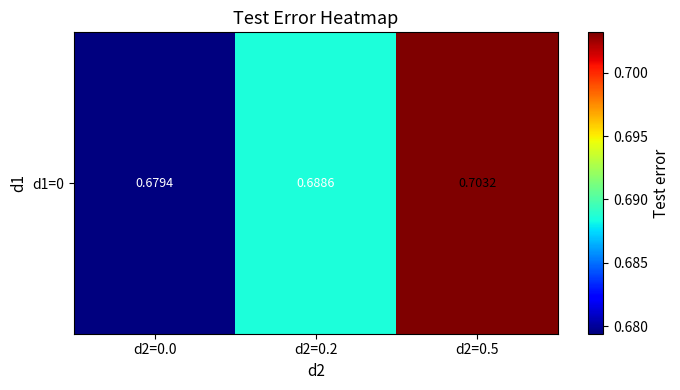

Which label corresponds to the smallest value in the chart?

d2=0.0